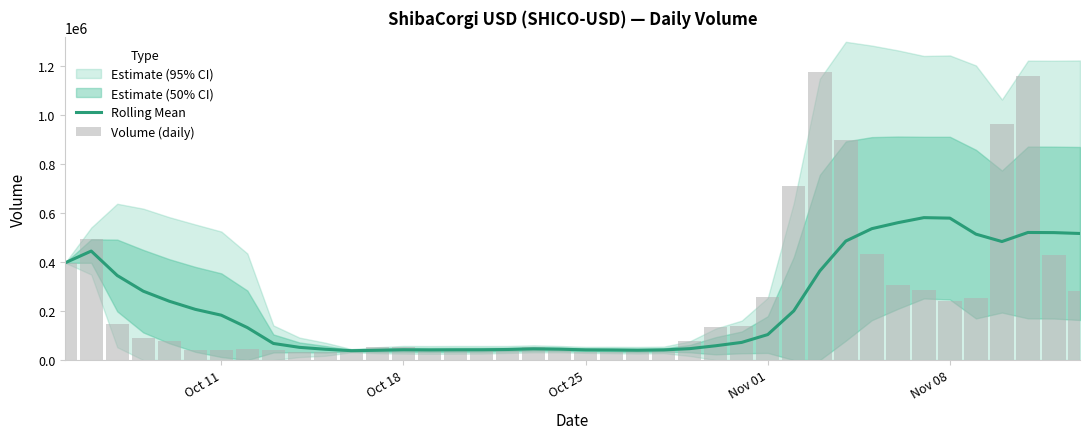

The value of Rolling Mean at Oct 11 is 183247.1. True or false?

True